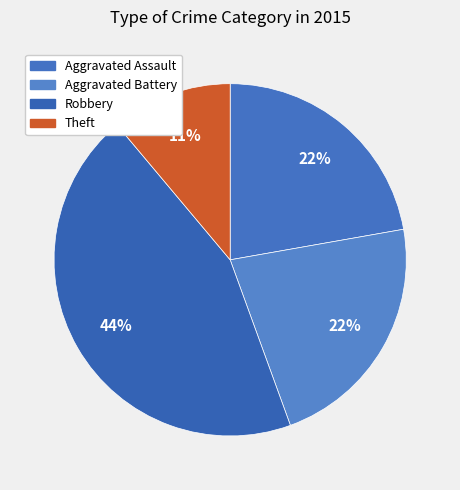

Between Robbery and Aggravated Assault, which is larger?

Robbery